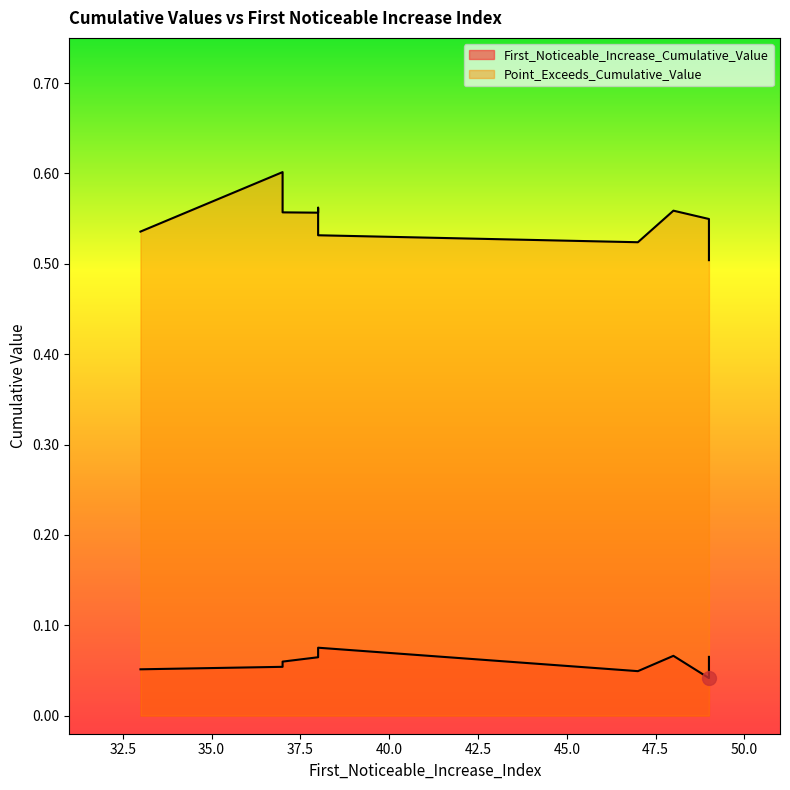

What is the value of the First_Noticeable_Increase_Cumulative_Value point at the 4th from the left?

0.1